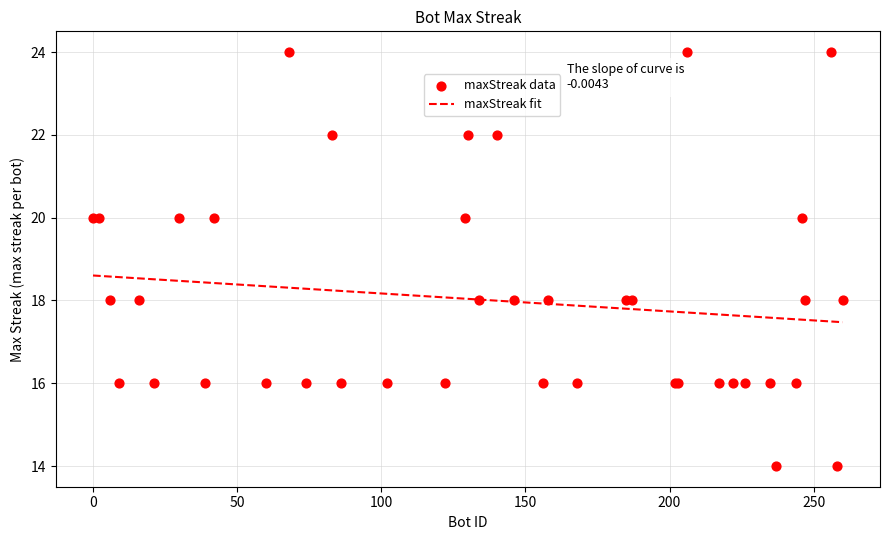

What is the change in value from 146 to 156?

-2